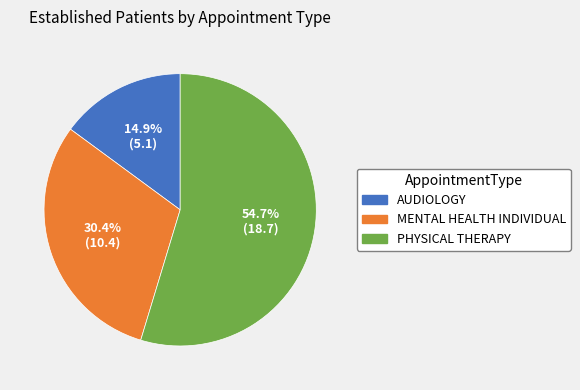

The MENTAL HEALTH INDIVIDUAL slice represents 30% of the pie. True or false?

True